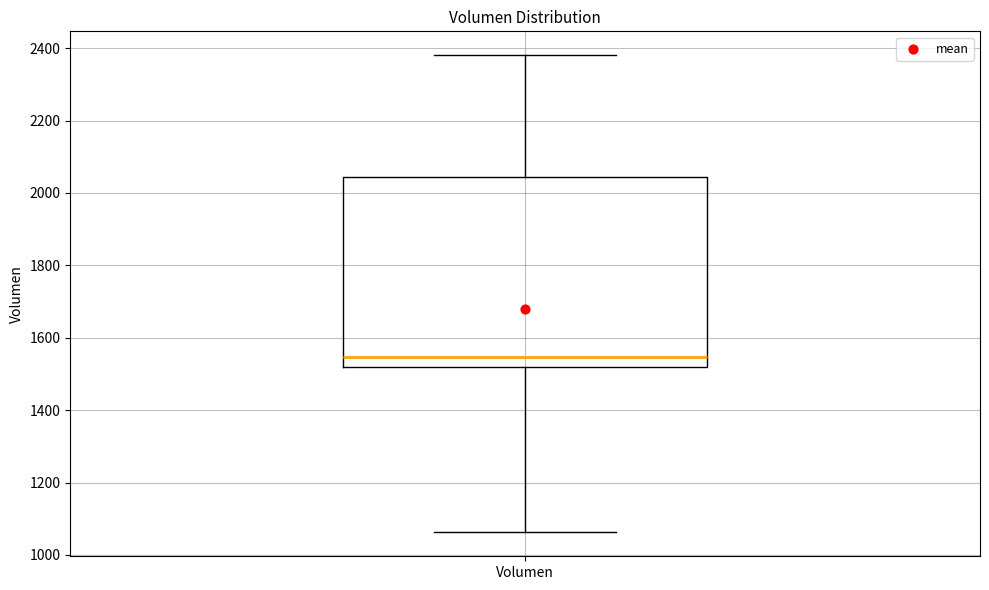

Transcribe this box plot: give where the median line is, the range the box spans, and where the two whiskers end, as read against the y-axis. The values are not printed on the chart, so give them approximately, as read against the axis.

median 1540, box 1520 to 2040, whiskers 1060 to 2380